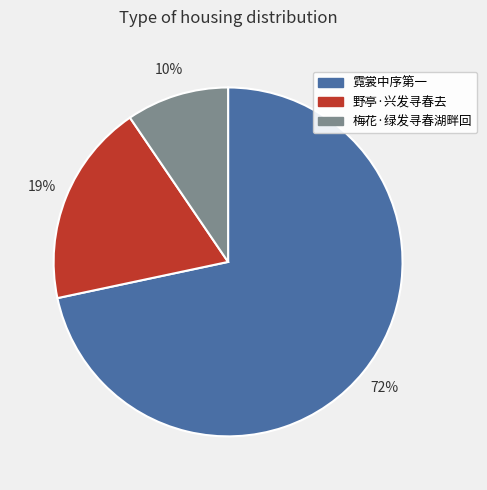

Is there any slice that represents more than half of the pie?

Yes